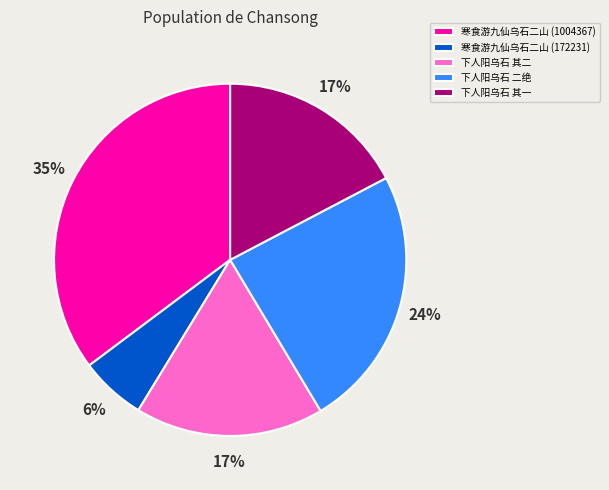

Combined, do 下人阳乌石 其一 and 下人阳乌石 其二 account for over 50%?

No